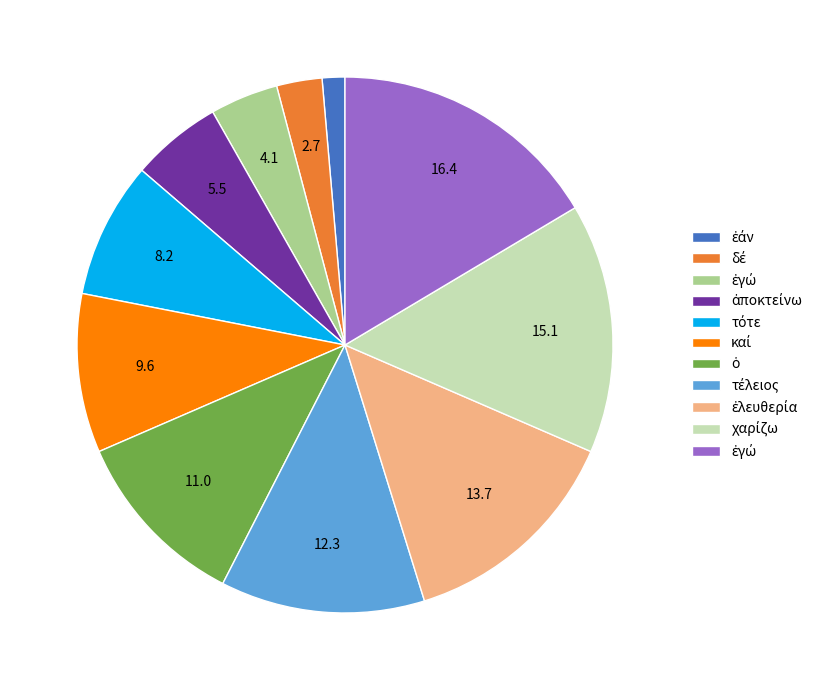

Is there a majority slice in this chart?

No